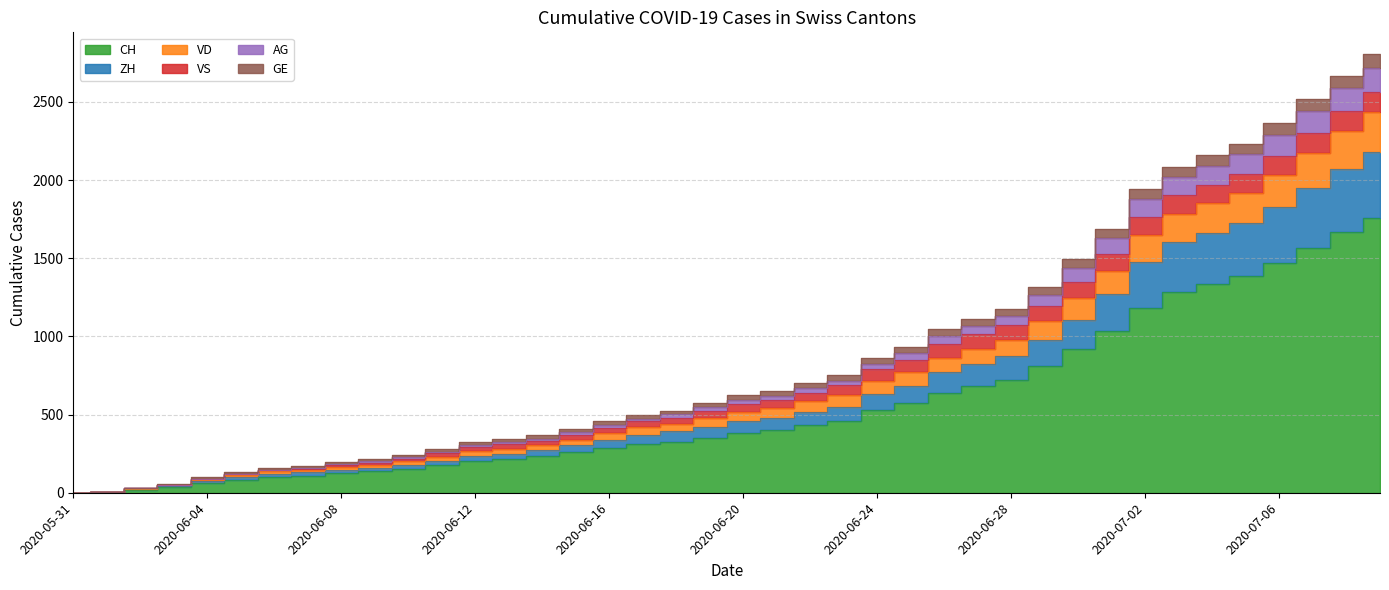

Where does the CH series first go above 385?

2020-06-21